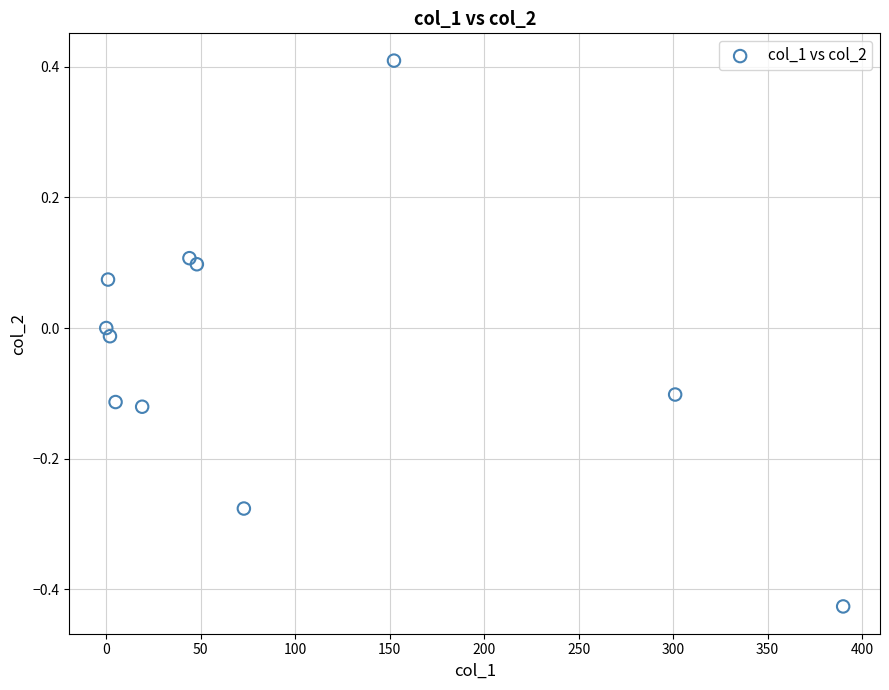

What is the range of X values (max minus min)?

390.0